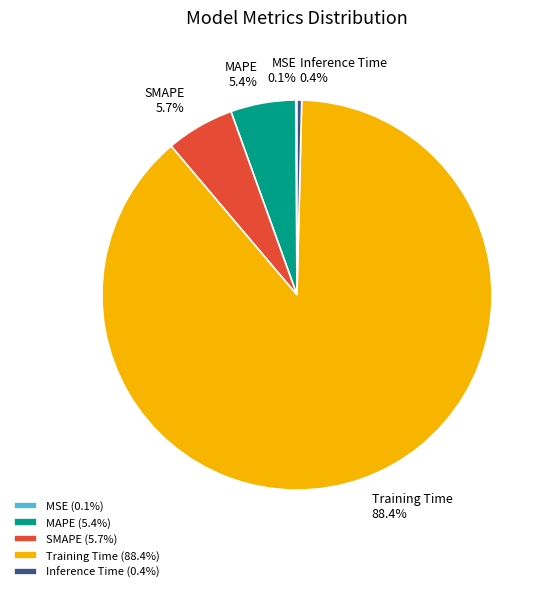

True or false: SMAPE accounts for 6% of the total.

True